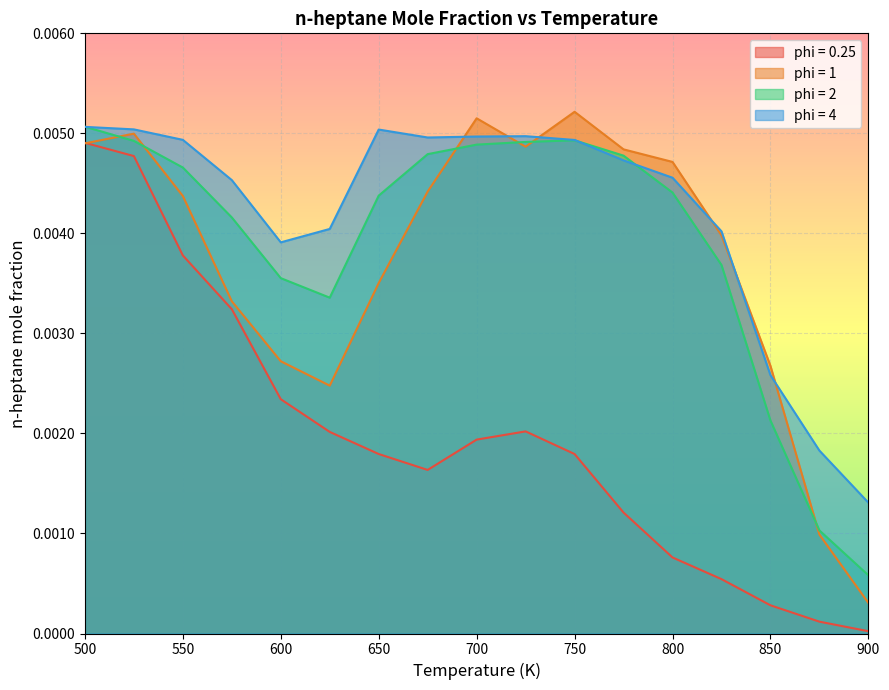

How many distinct data groups are displayed?

4